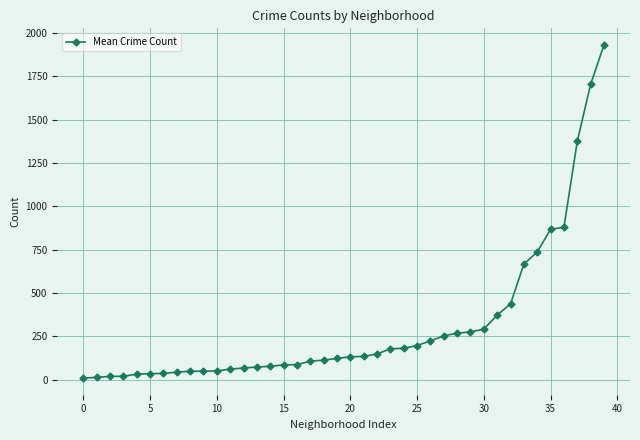

What is the greatest value displayed?

1930.3